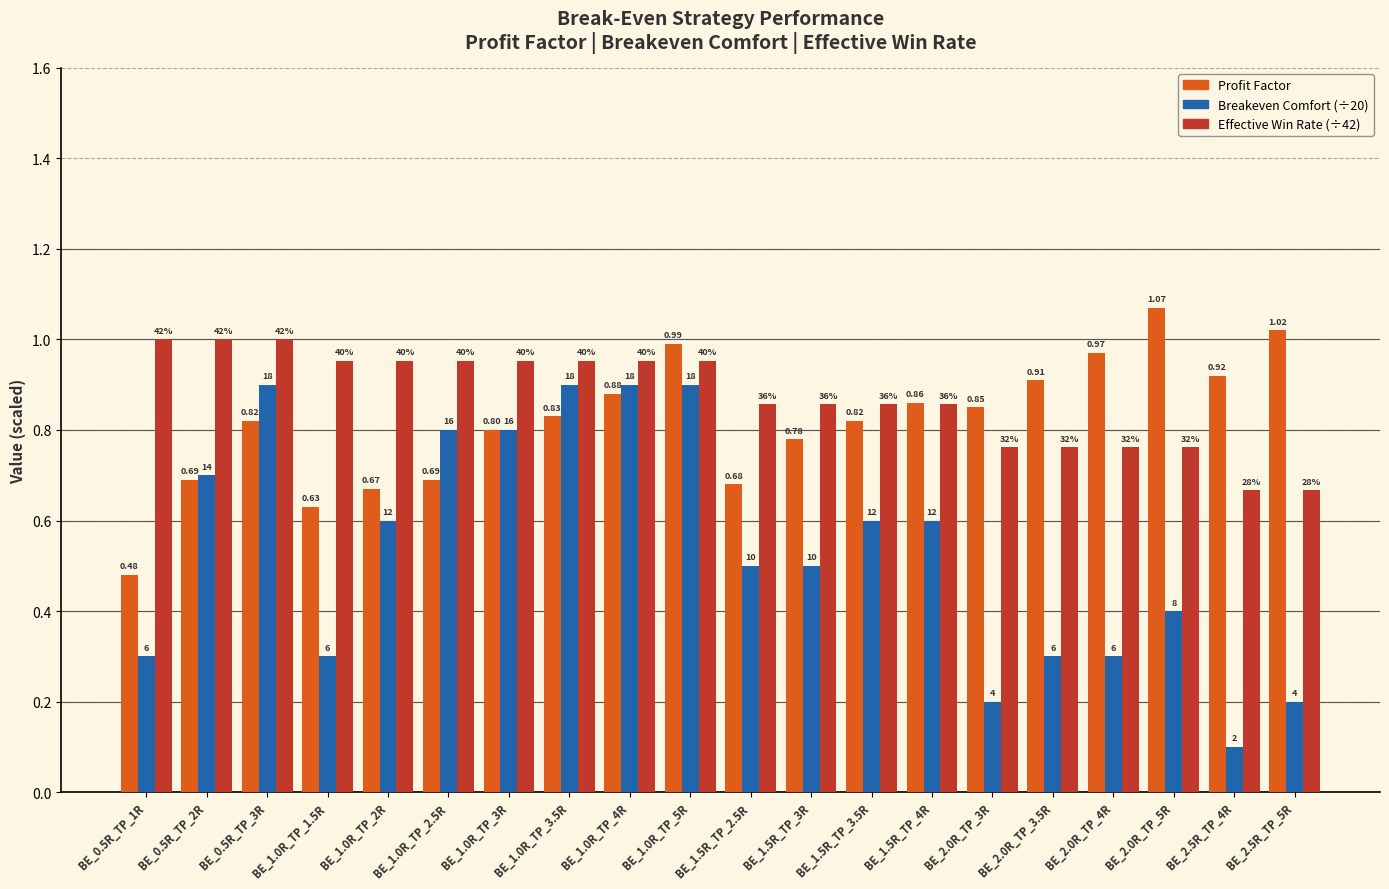

How many groups of bars are there?

20